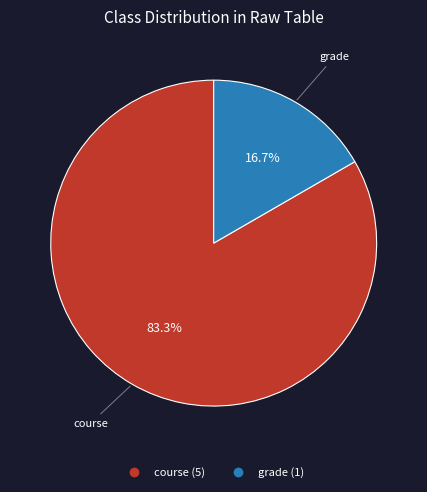

To the nearest percent, what portion does grade represent?

17%